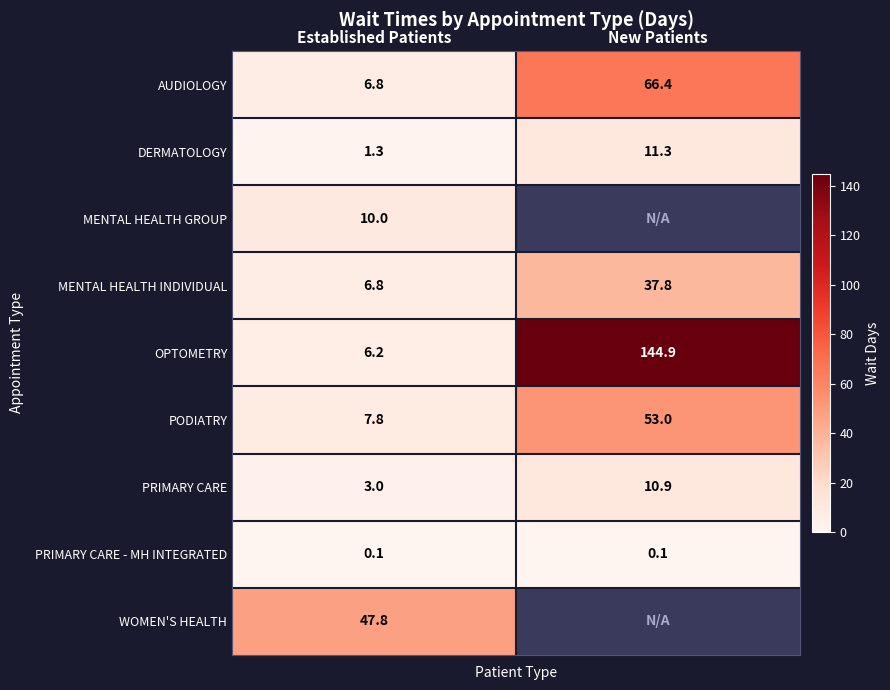

What is the approximate value of OPTOMETRY at Established Patients?

6.2